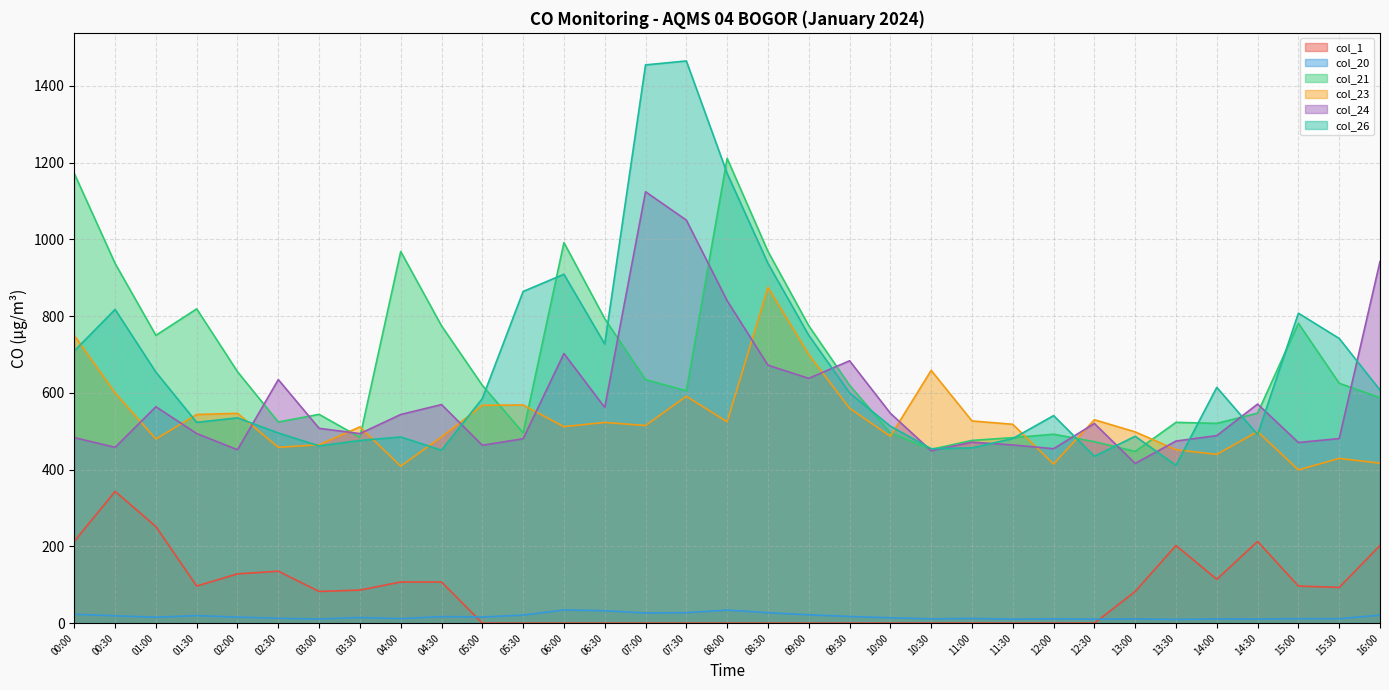

True or false: col_1 and col_23 intersect in this chart.

False